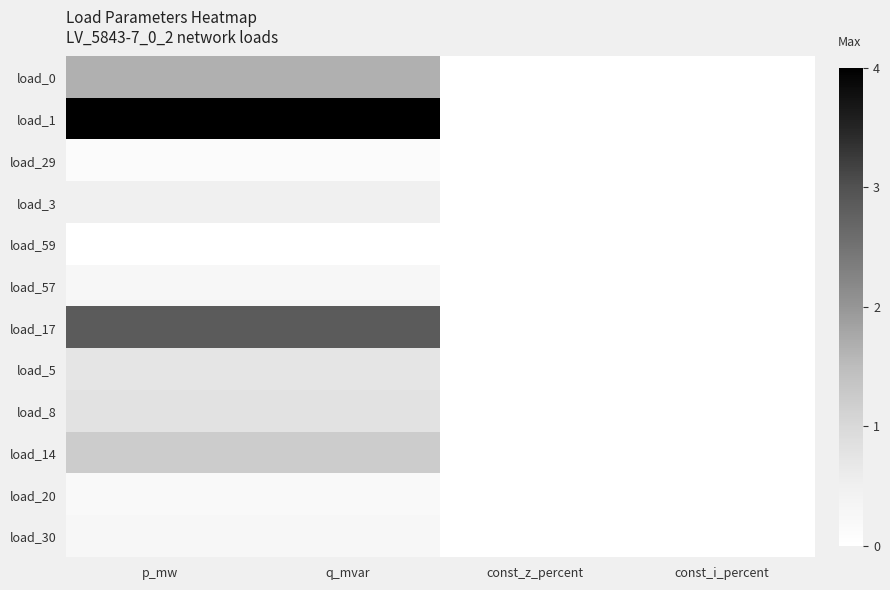

List the series in order of their peak value, lowest first.

load_59, load_29, load_20, load_30, load_57, load_3, load_5, load_8, load_14, load_0, load_17, load_1